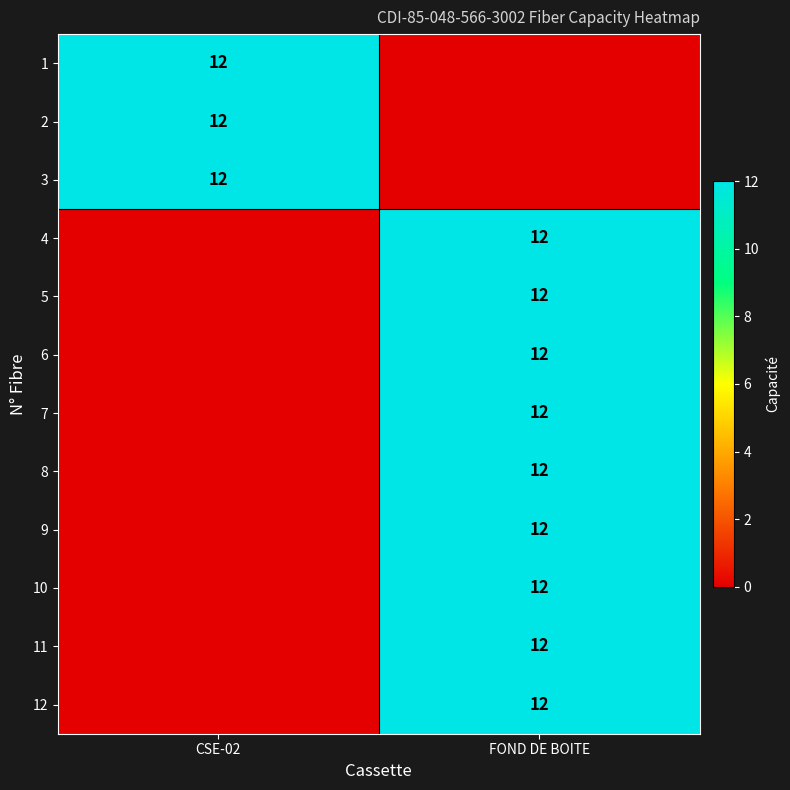

Between CSE-02 and FOND DE BOITE, which is larger?

CSE-02